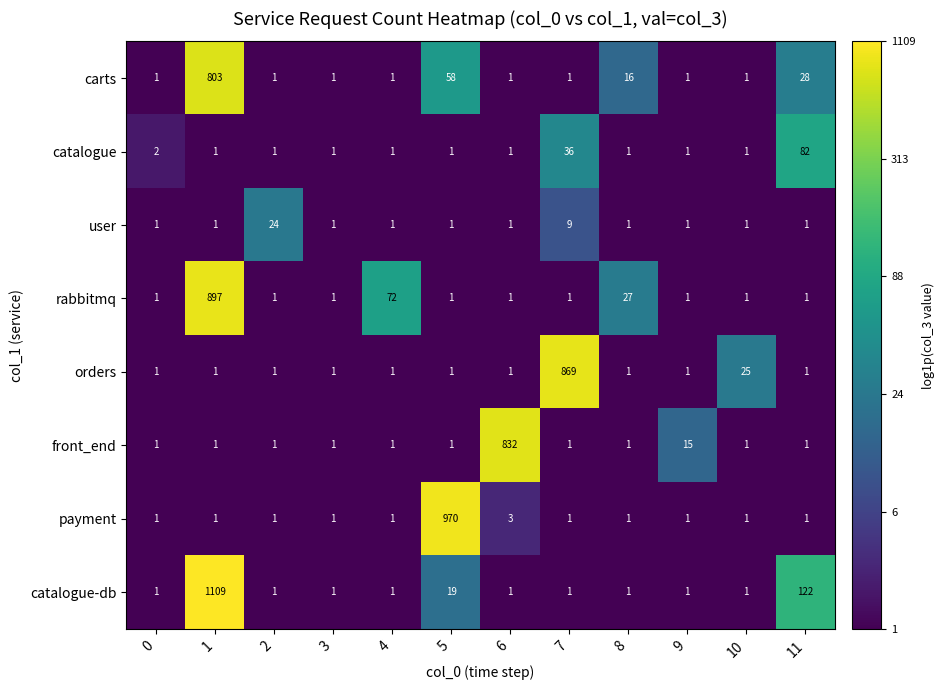

What is the smallest value displayed?

1